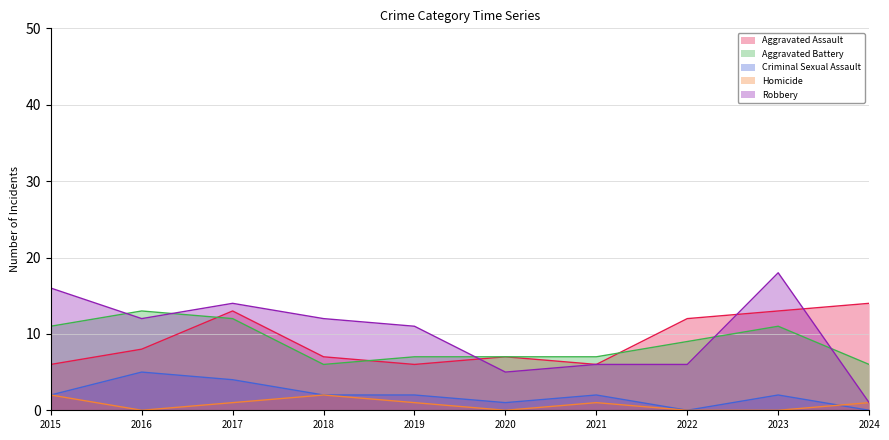

Which series has the largest total across all categories?

Robbery